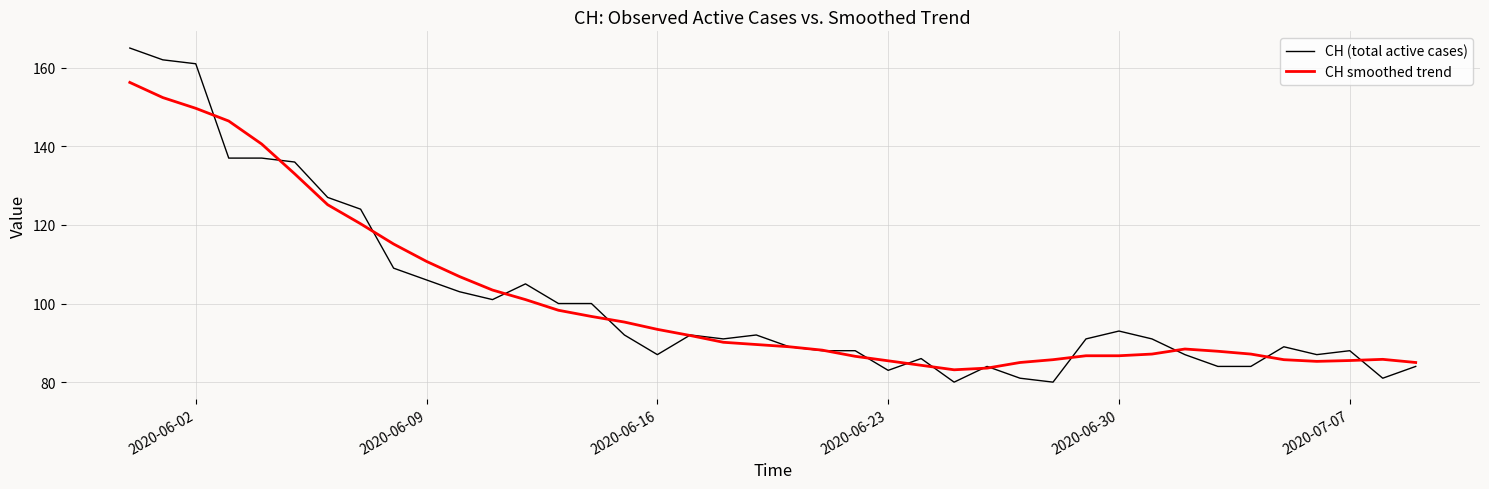

Which series has the largest range (max minus min)?

CH (total active cases)